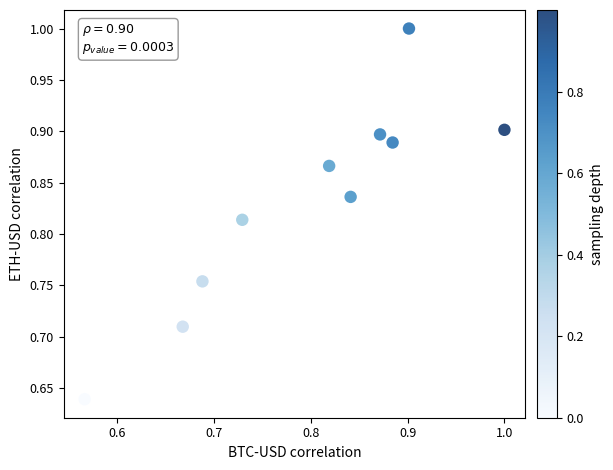

What is the range of X values (max minus min)?

0.4